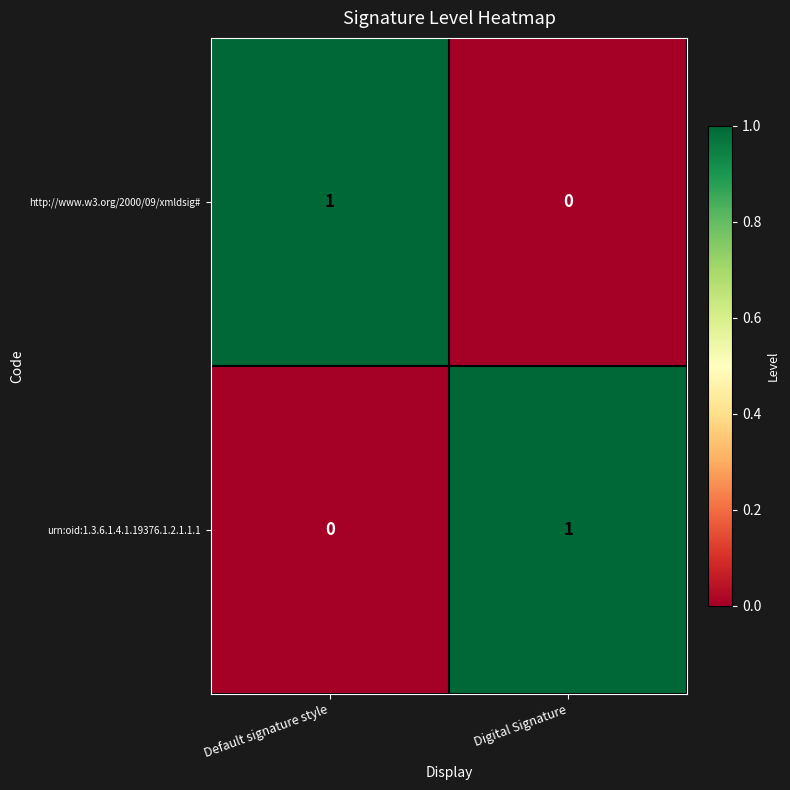

Where is urn:oid:1.3.6.1.4.1.19376.1.2.1.1.1 nearest to the value 0?

Default signature style